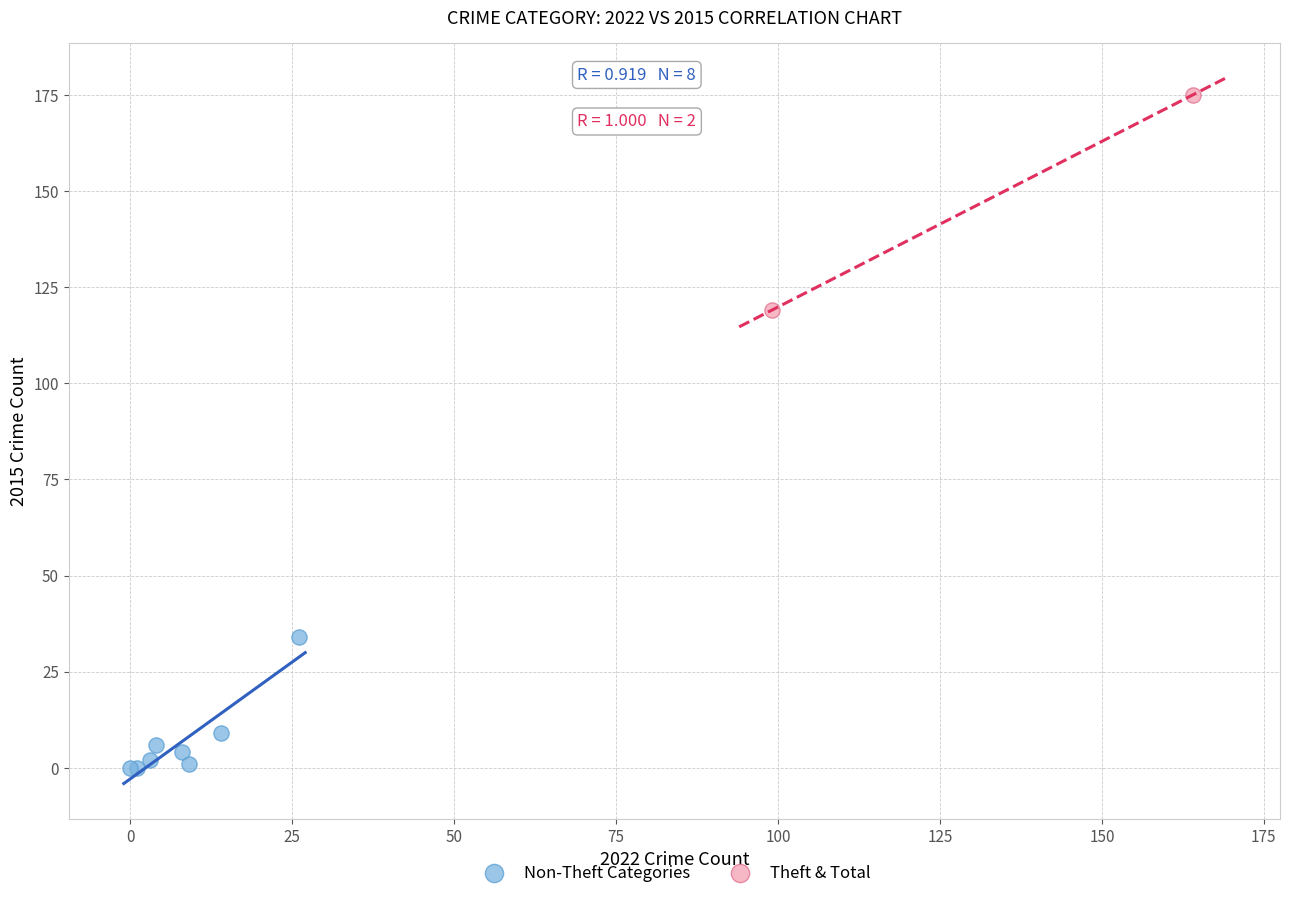

What are all the series names shown in the legend?

Non-Theft Categories, Theft & Total